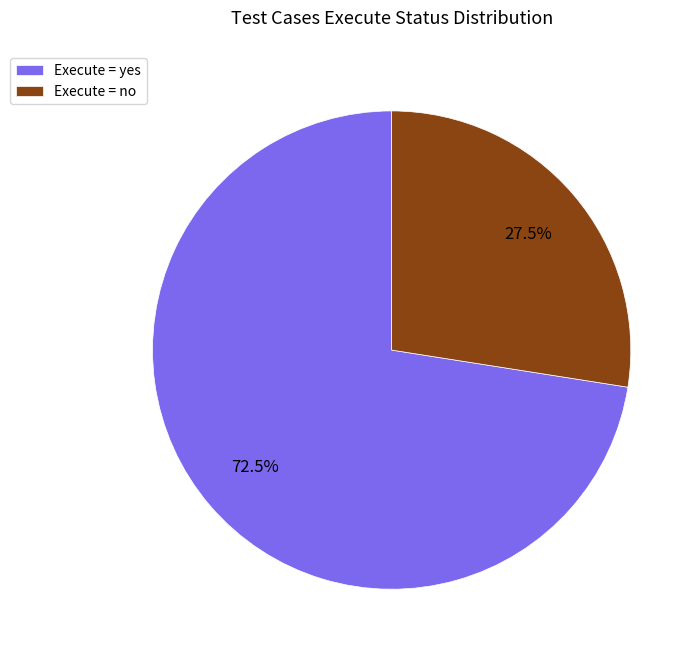

What is the largest slice in the pie chart?

Execute = yes